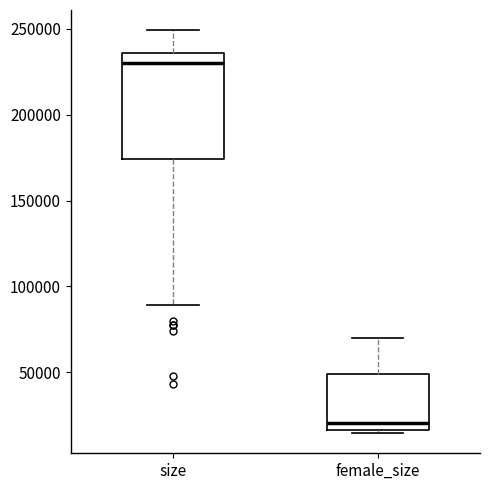

Comparing the boxes themselves (not the whiskers), which one is the tallest?

size